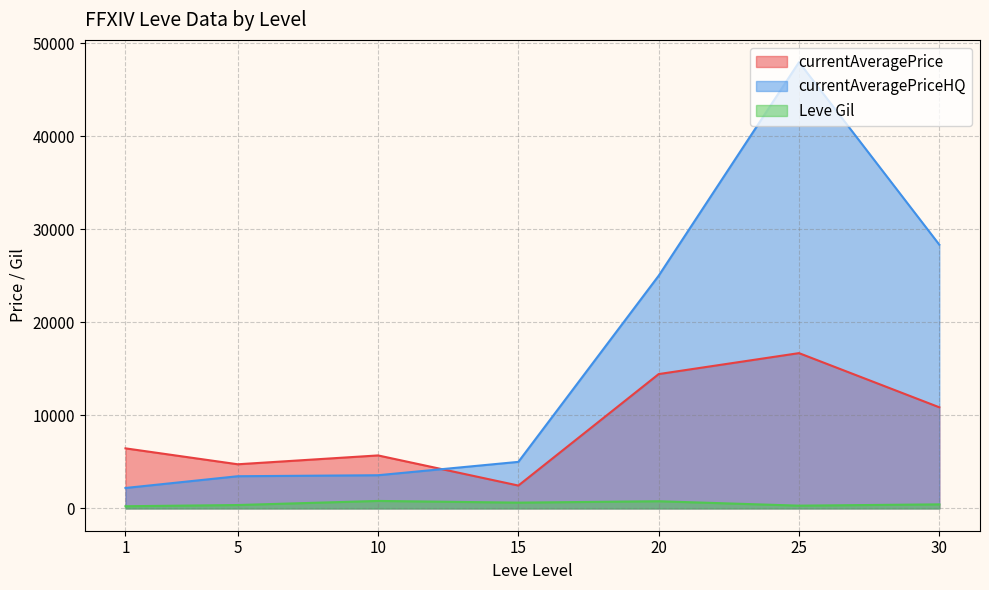

What is the greatest value displayed?

47938.0